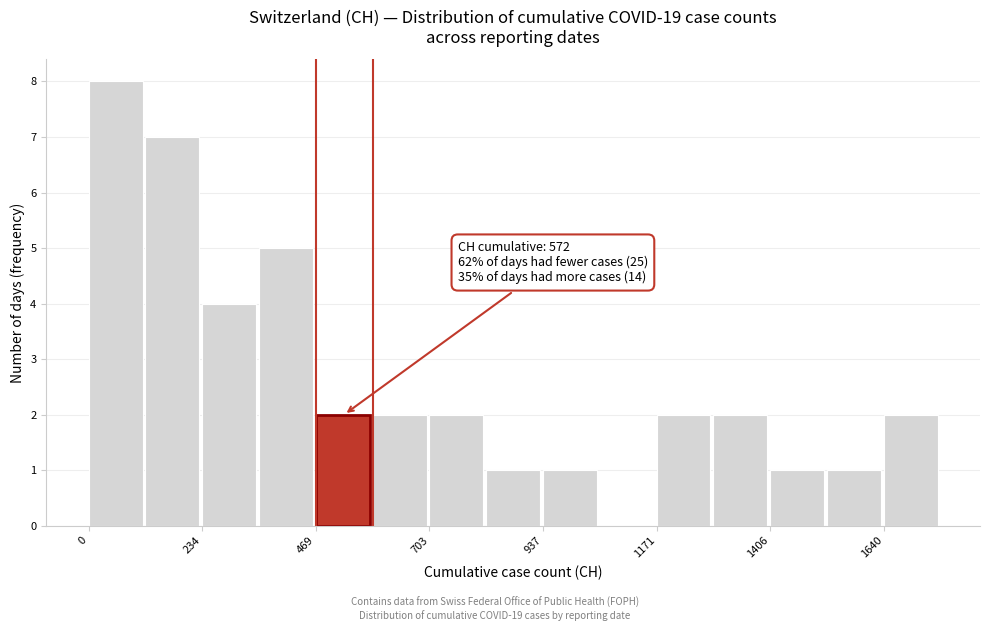

Around what value on the x-axis is the tallest bar? Give the approximate position of its centre, as read against the axis.

50